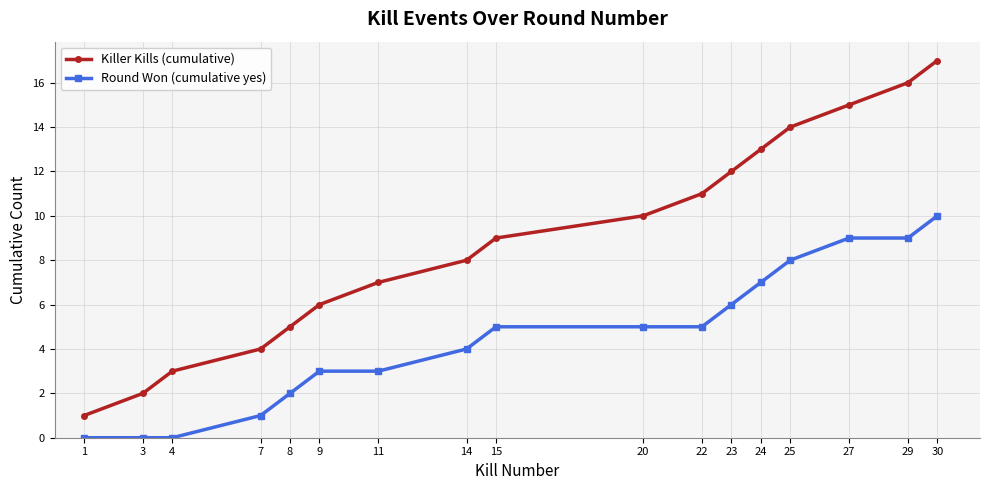

What is the average value of the Round Won (cumulative yes) series?

5